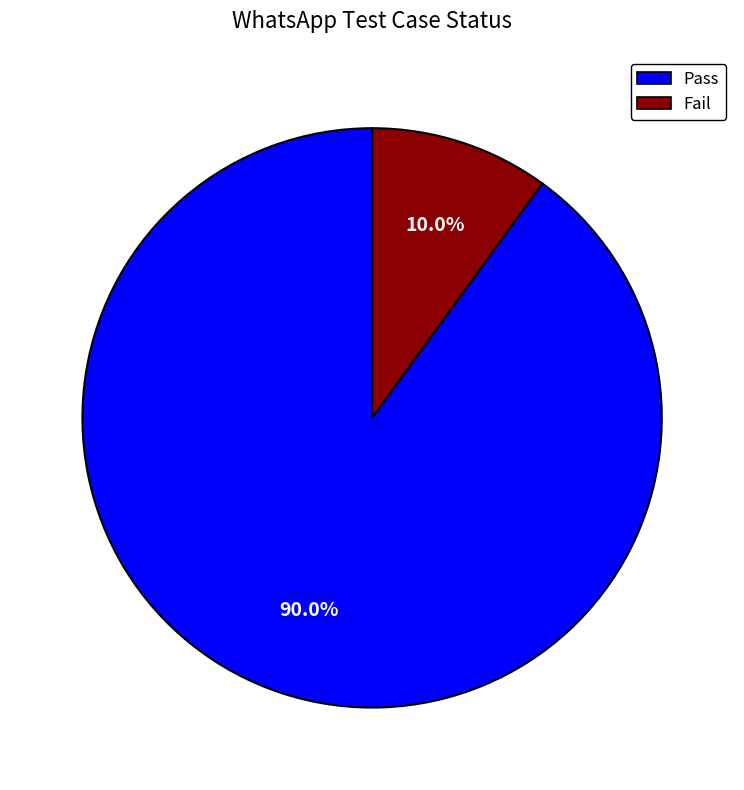

To the nearest percent, what portion does Fail represent?

10%